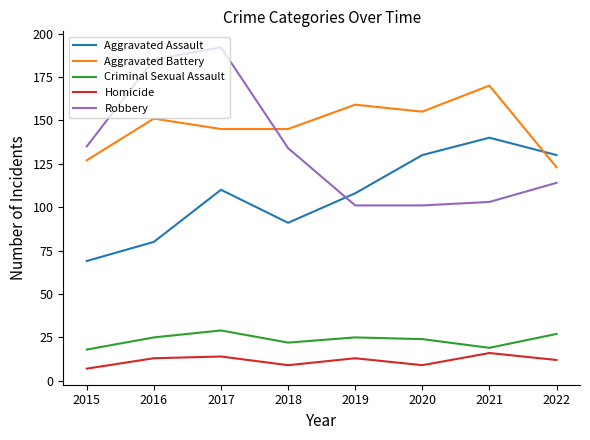

What is the minimum value for Aggravated Assault?

69